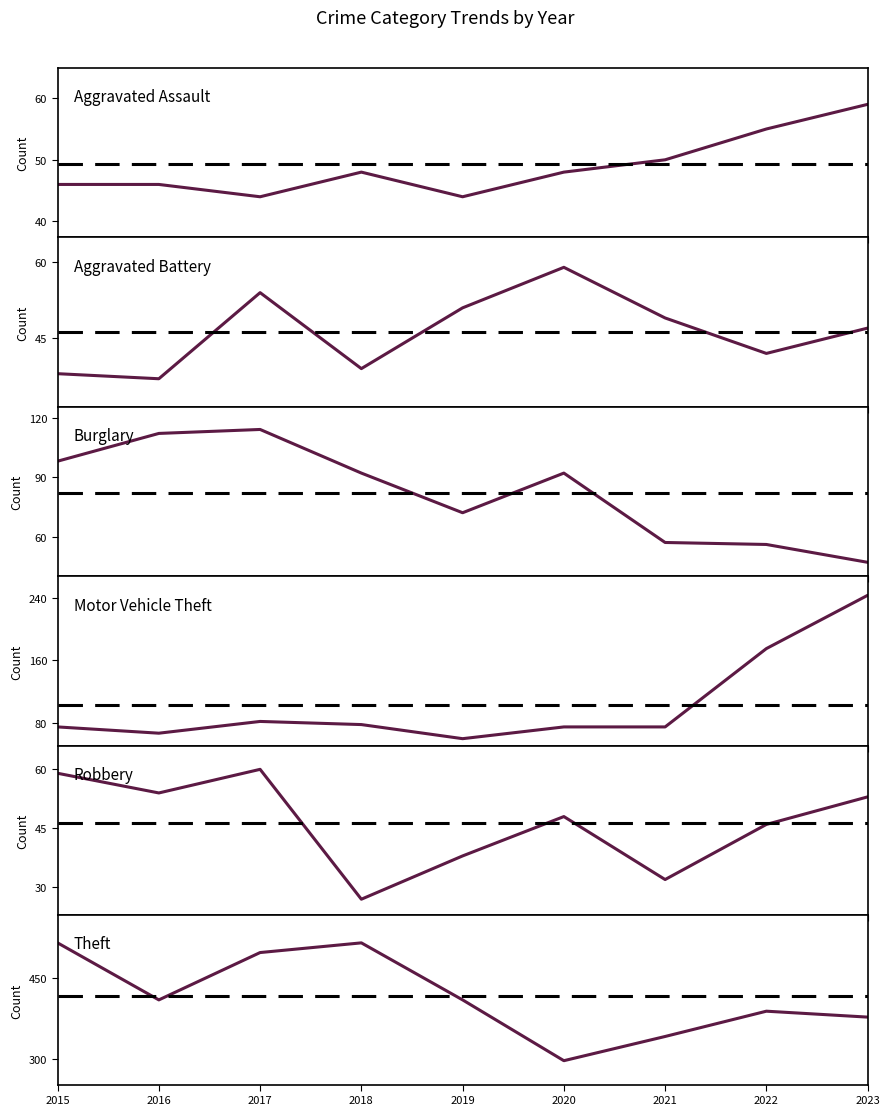

How many lines are shown in the chart?

6